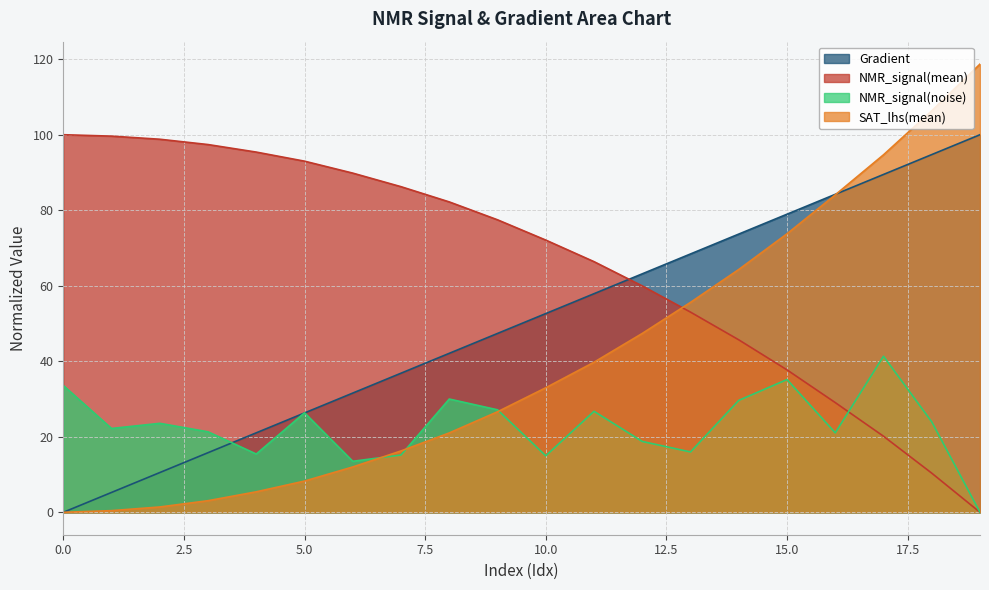

Reading left to right, list all the values displayed in this chart.

Gradient: 0=0.0	1=5.3	2=10.5	3=15.8	4=21.1	5=26.3	6=31.6	7=36.8	8=42.1	9=47.4	10=52.6	11=57.9	12=63.2	13=68.4	14=73.7	15=78.9	16=84.2	17=89.5	18=94.7	19=100.0
NMR_signal(mean)_scaled: 0=100.0	1=99.6	2=98.8	3=97.4	4=95.4	5=93.0	6=89.8	7=86.2	8=82.2	9=77.5	10=72.1	11=66.4	12=60.0	13=53.0	14=45.7	15=37.7	16=29.1	17=20.1	18=10.4	19=0.0
NMR_signal(noise): 0=33.6	1=22.2	2=23.6	3=21.3	4=15.4	5=26.4	6=13.5	7=15.2	8=30.0	9=27.1	10=15.0	11=26.7	12=18.8	13=16.0	14=29.6	15=35.2	16=21.0	17=41.3	18=24.0	19=0.0
SAT_lhs(mean): 0=-0.0	1=0.4	2=1.4	3=3.1	4=5.4	5=8.3	6=12.0	7=16.3	8=21.0	9=26.6	10=33.0	11=39.7	12=47.4	13=55.6	14=64.3	15=73.8	16=84.1	17=94.7	18=106.3	19=118.7